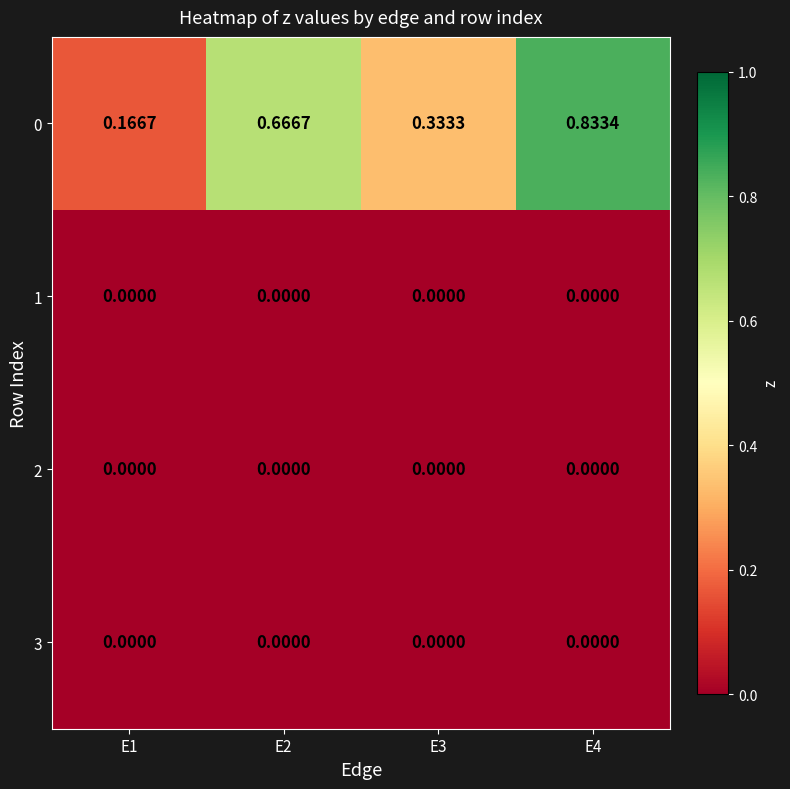

Is the value of 0 at E4 greater than the value of 1 at E3?

Yes